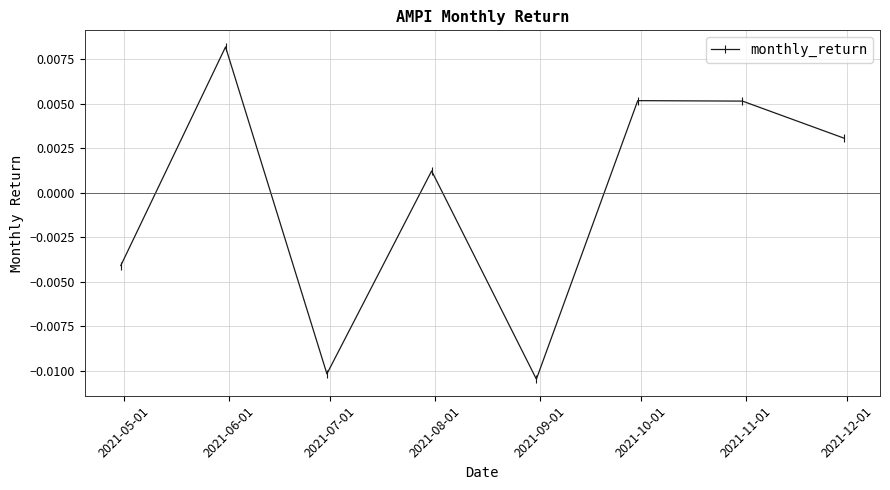

How many interior local valleys (lower than both neighbors) does the data have?

2